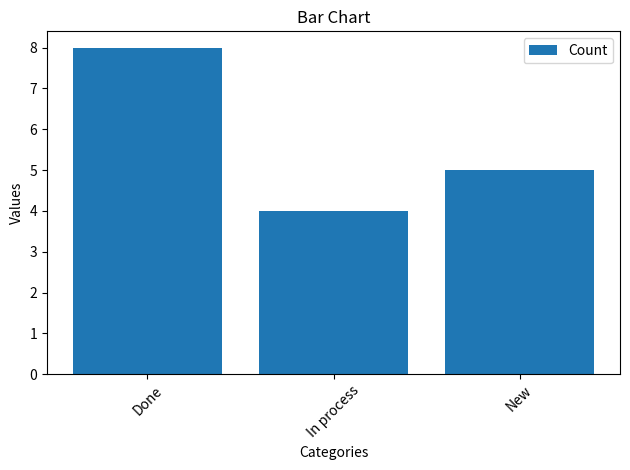

What position from the right is Done?

3